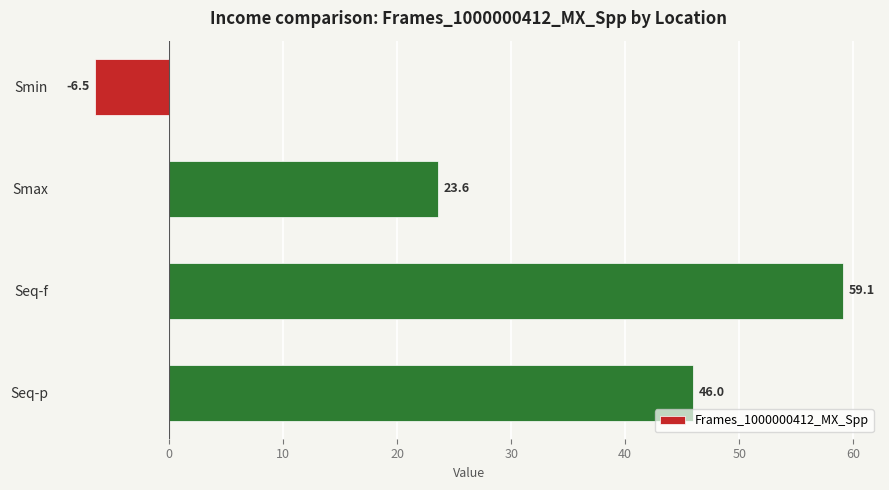

Reading top to bottom, what are all the values shown in this chart?

Smin=-6.5	Smax=23.6	Seq-f=59.1	Seq-p=46.0